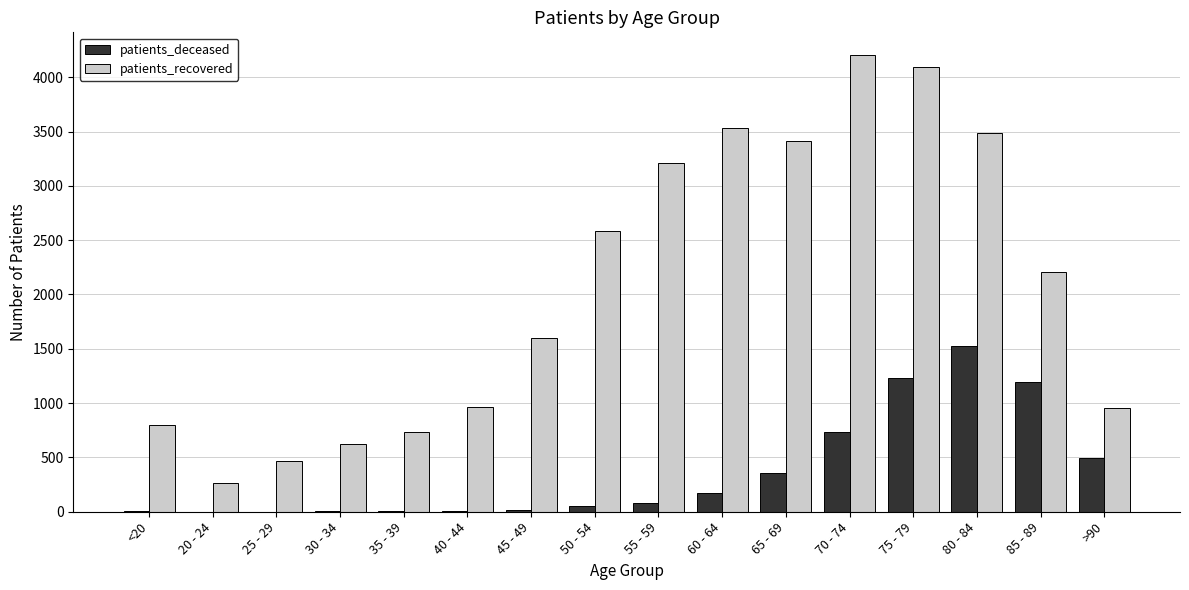

What is the sum of all patients_recovered values?

33143